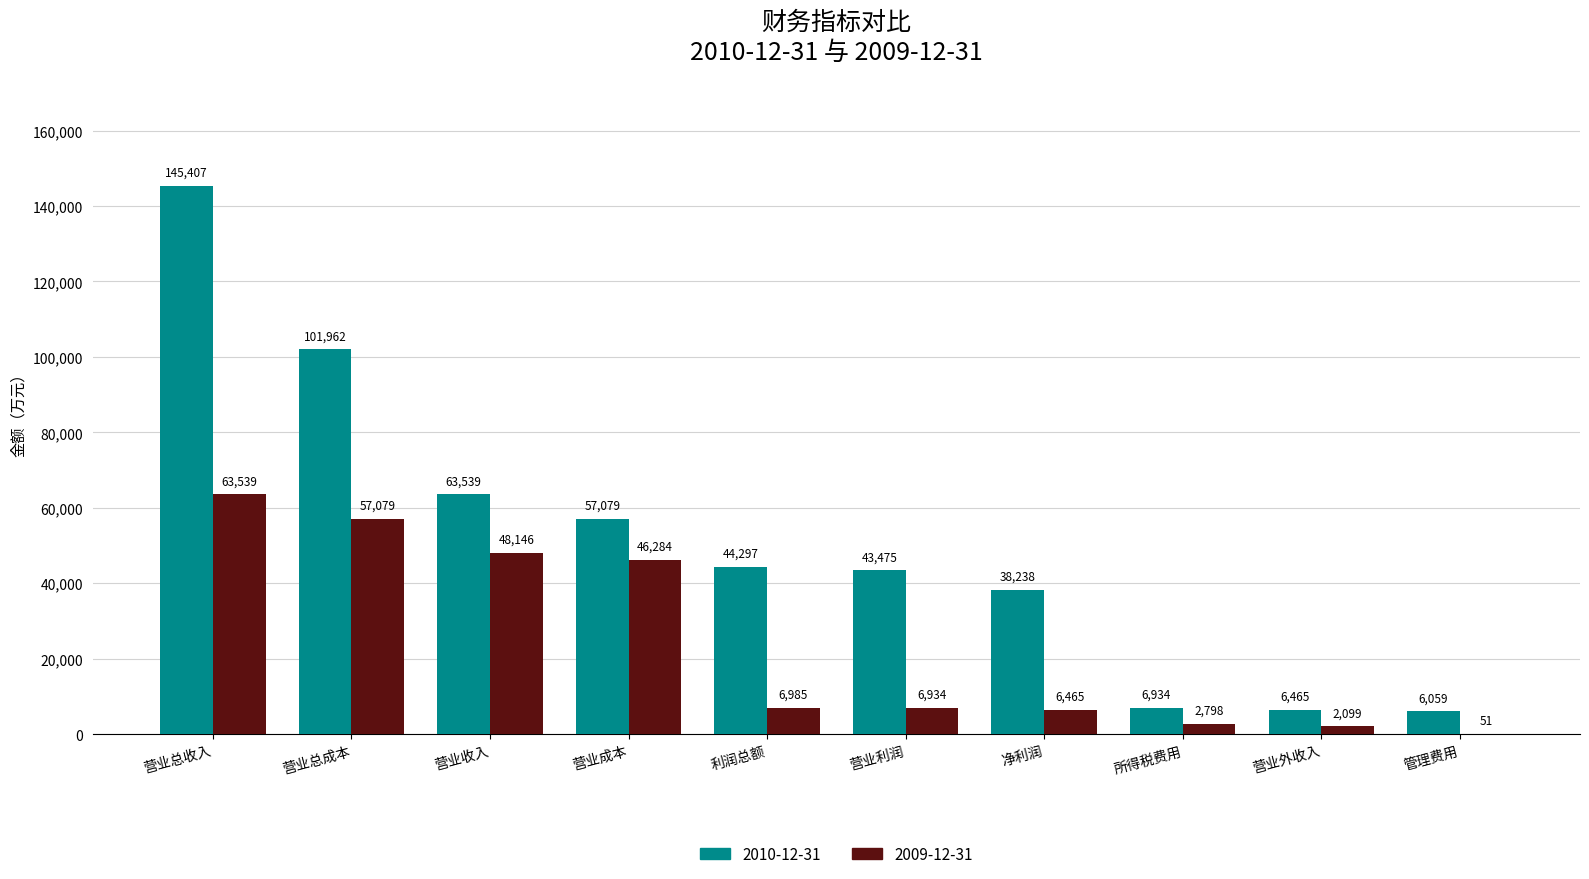

Reading right to left, list all the values displayed in this chart.

2010-12-31: 6059	6465	6934	38238	43475	44297	57079	63539	101962	145407
2009-12-31: 51	2099	2798	6465	6934	6985	46284	48146	57079	63539